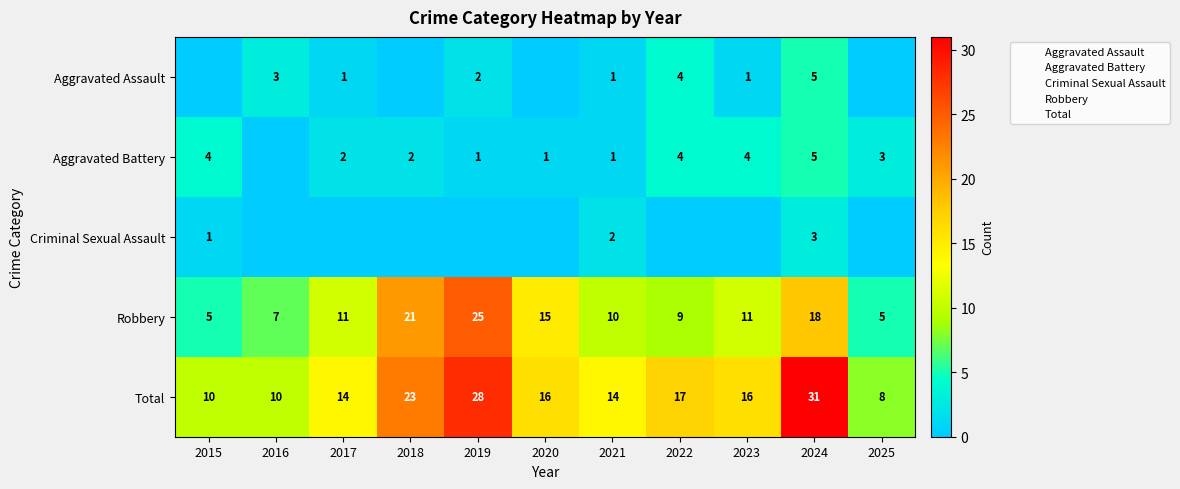

Which series has the widest spread of values?

Total